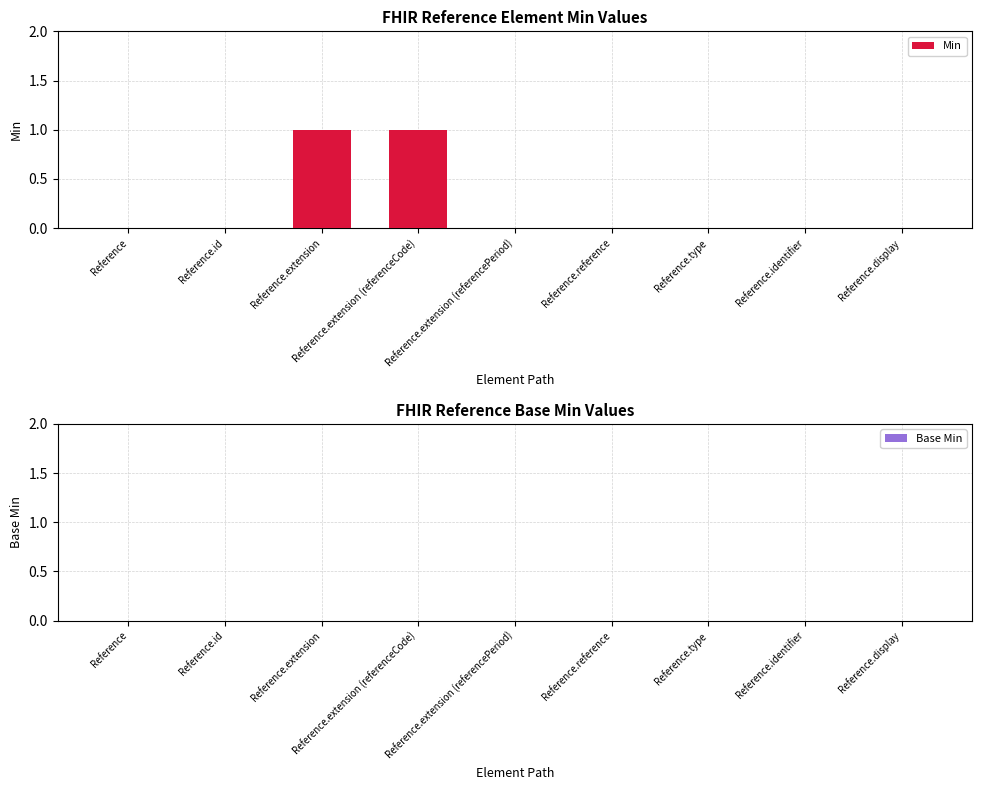

Which has a higher value, Reference.id or Reference.extension?

Reference.extension